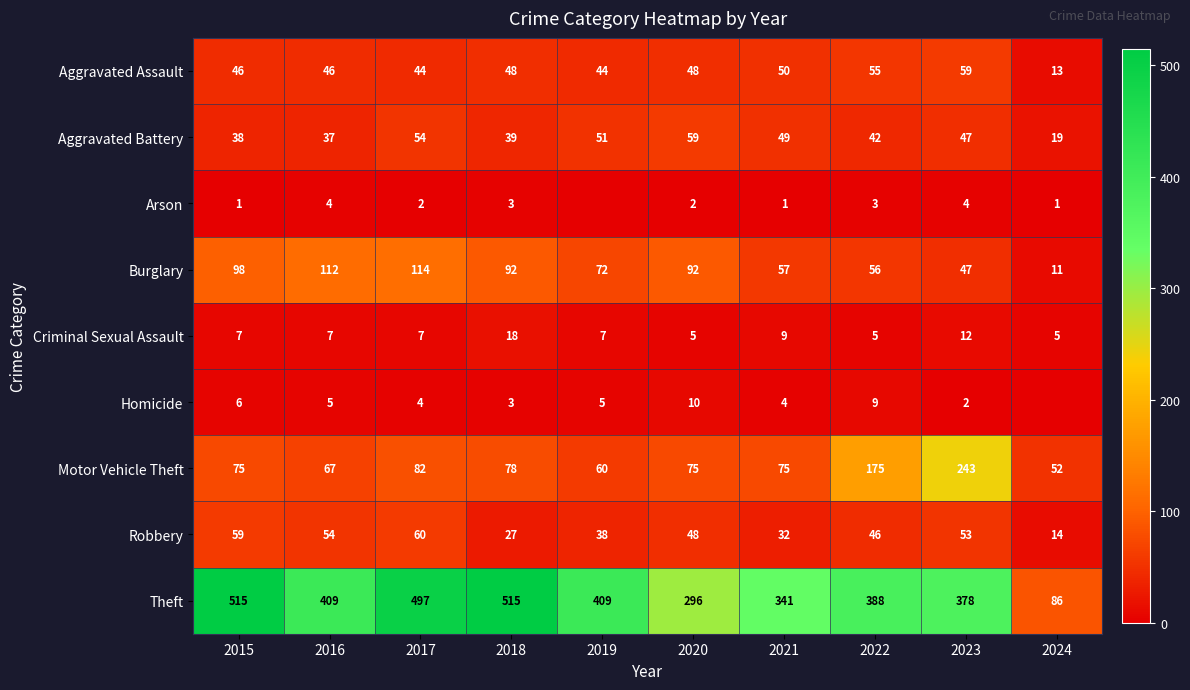

At how many categories does at least one series exceed 477?

3